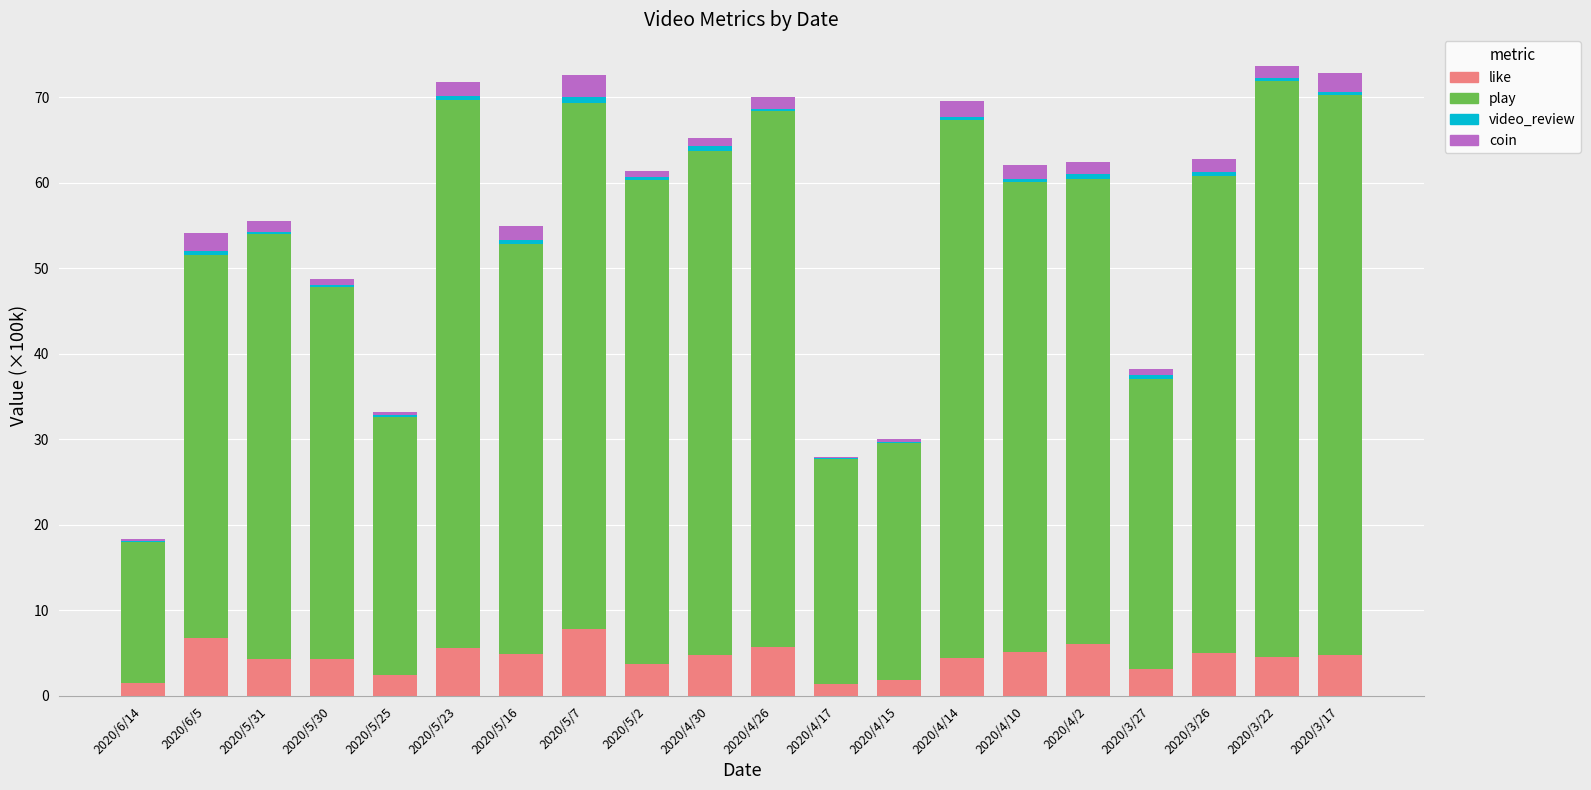

The like series shows 4.3 at 2020/5/30. True or false?

True